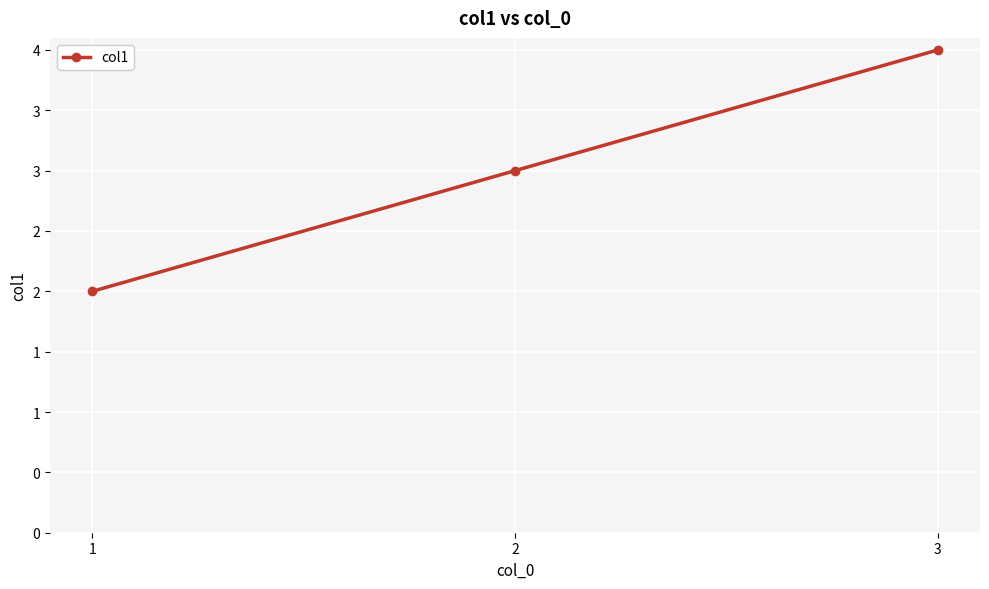

Does the chart display data point markers on the line(s)?

Yes